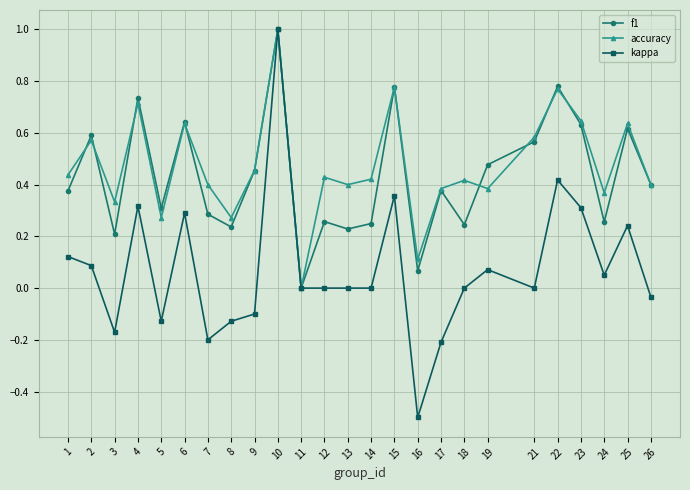

Which series has the largest range (max minus min)?

kappa